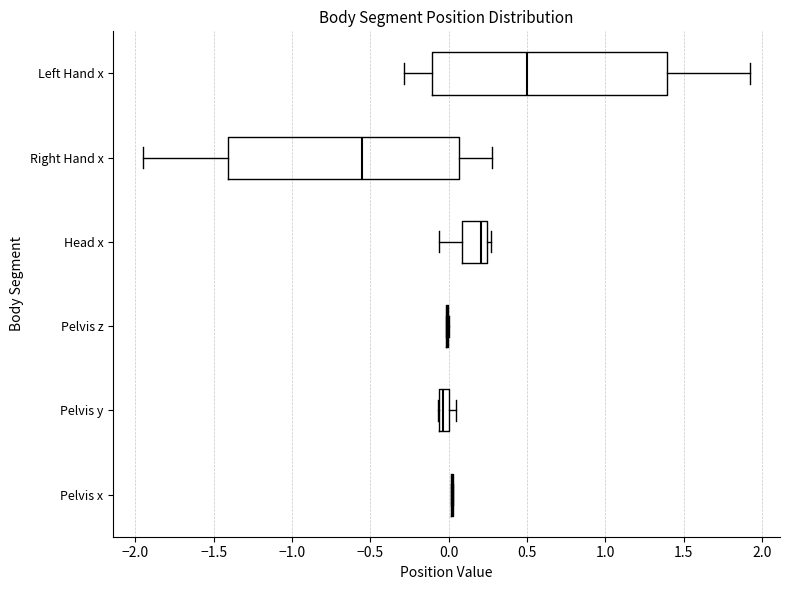

Where is the left edge of the box for Pelvis y on the x-axis? The values are not printed on the chart, so give them approximately, as read against the axis.

-0.05